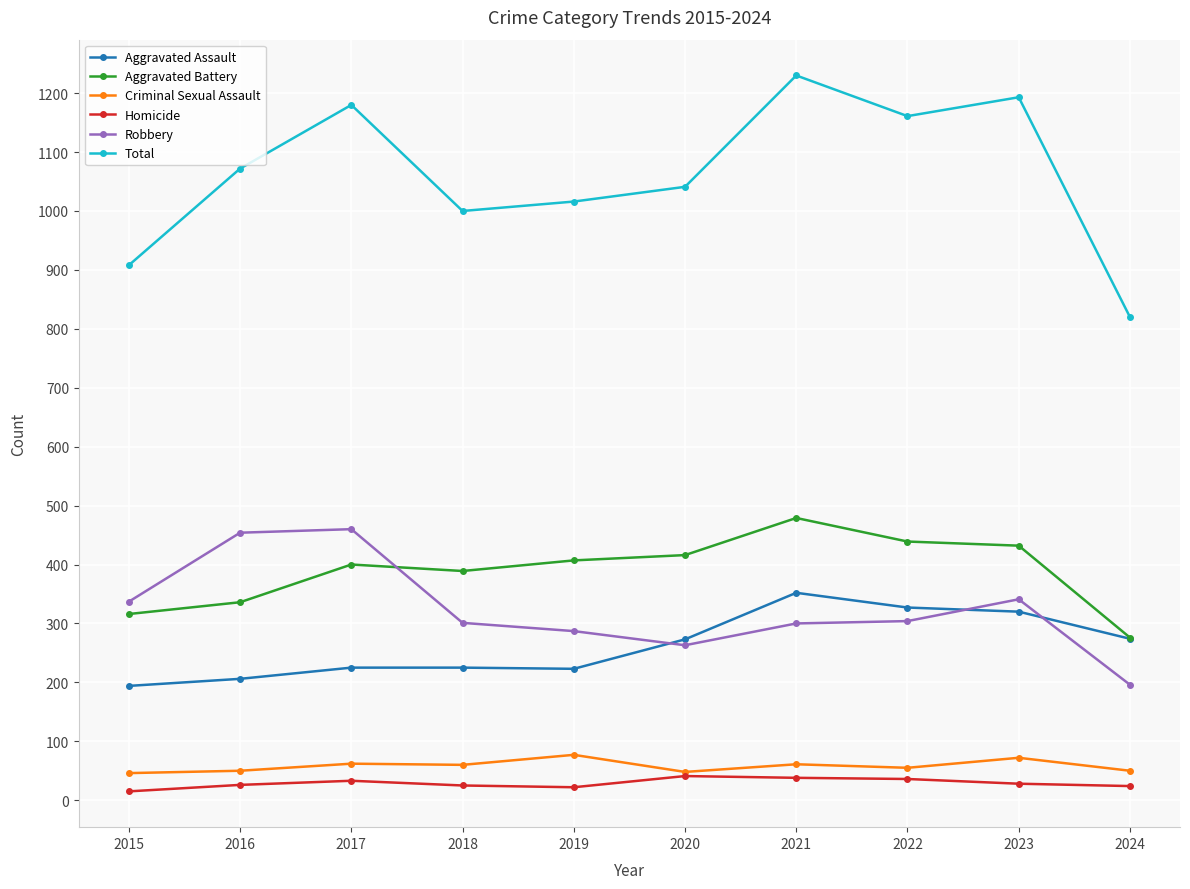

Count the number of data series in this chart.

6